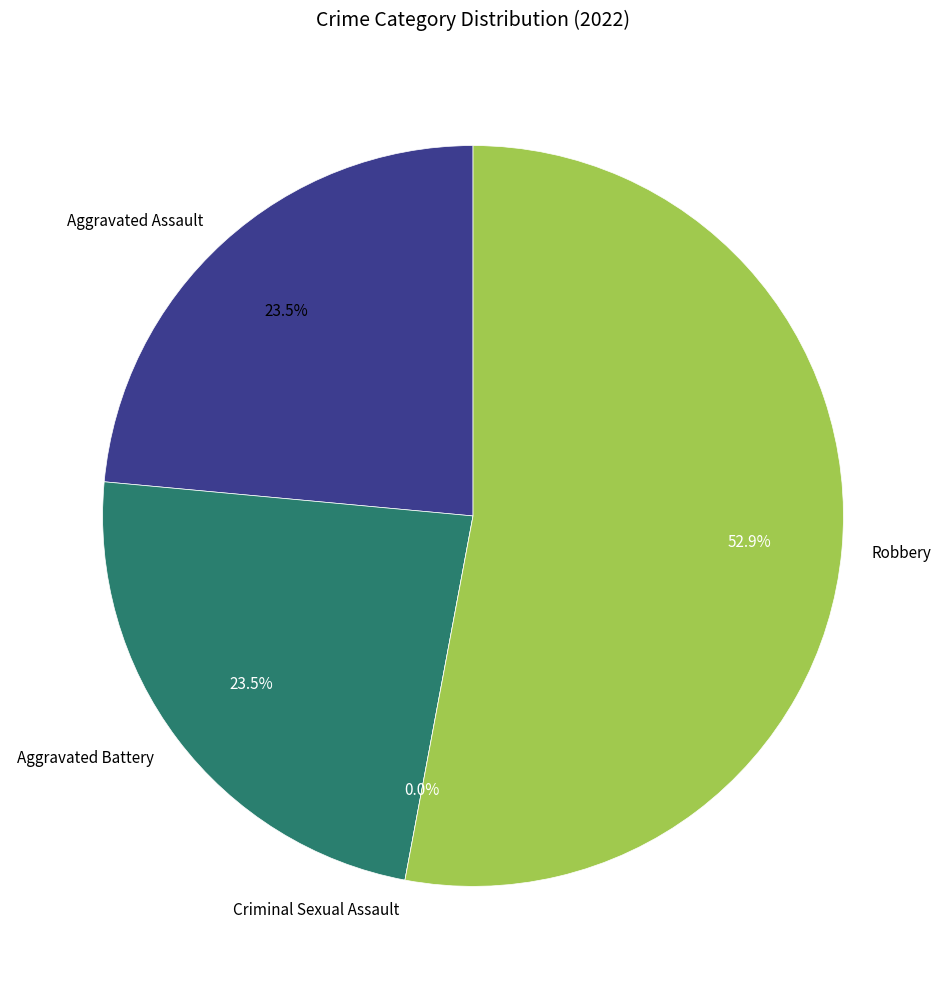

Which category has the smallest portion of the pie?

Criminal Sexual Assault